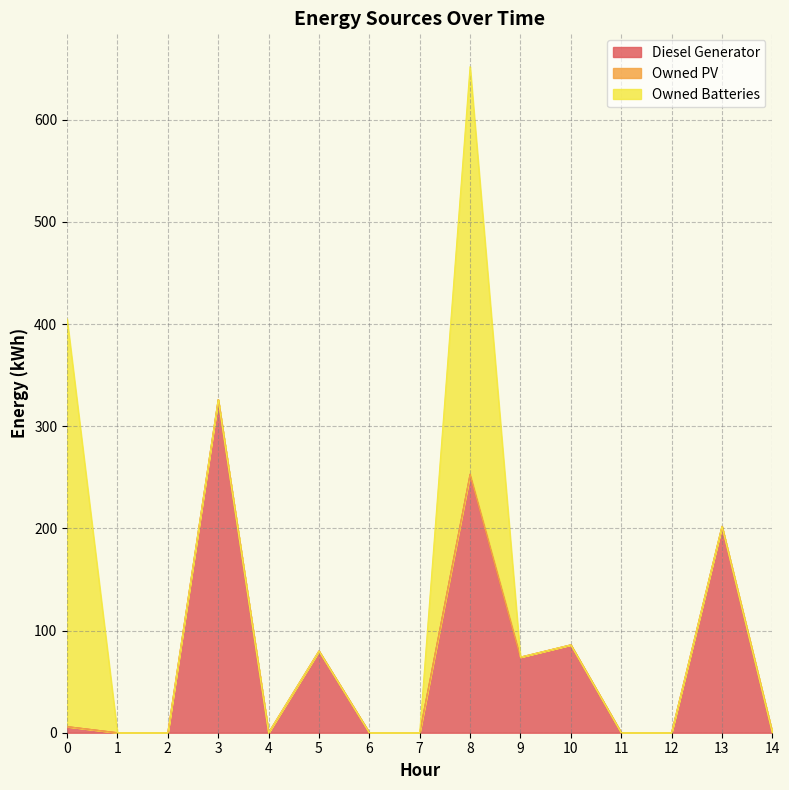

Which series has the largest total across all categories?

Diesel Generator